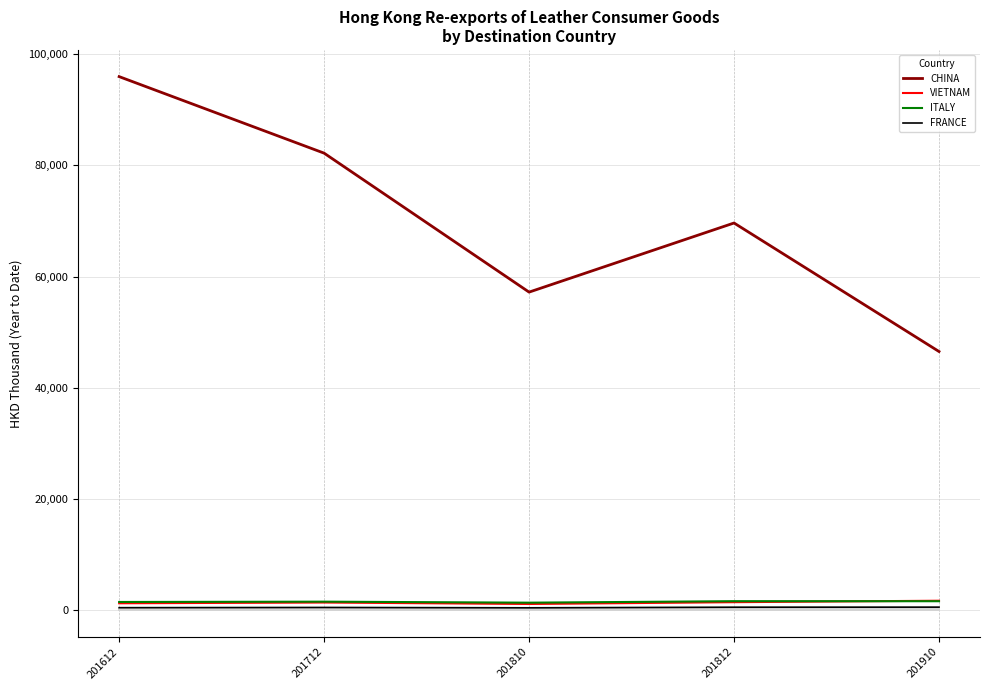

True or false: FRANCE and CHINA cross at least once.

False